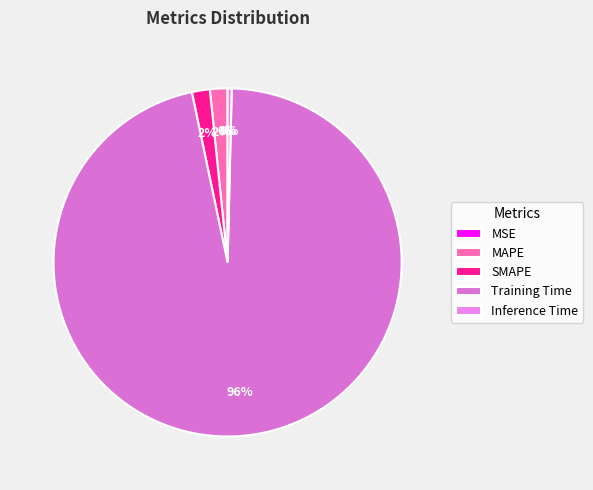

Is it true that SMAPE is 1% of the pie?

False